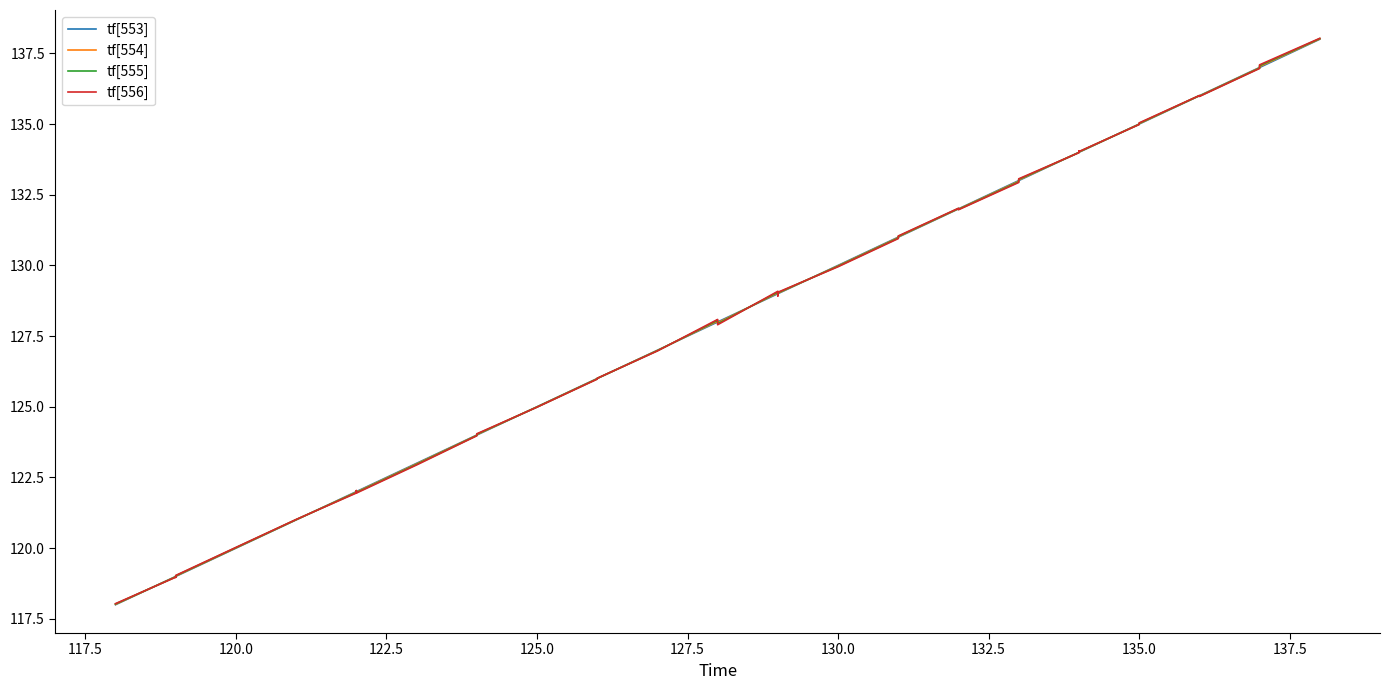

What is the difference between the maximum and minimum values in the tf[556] series?

20.0